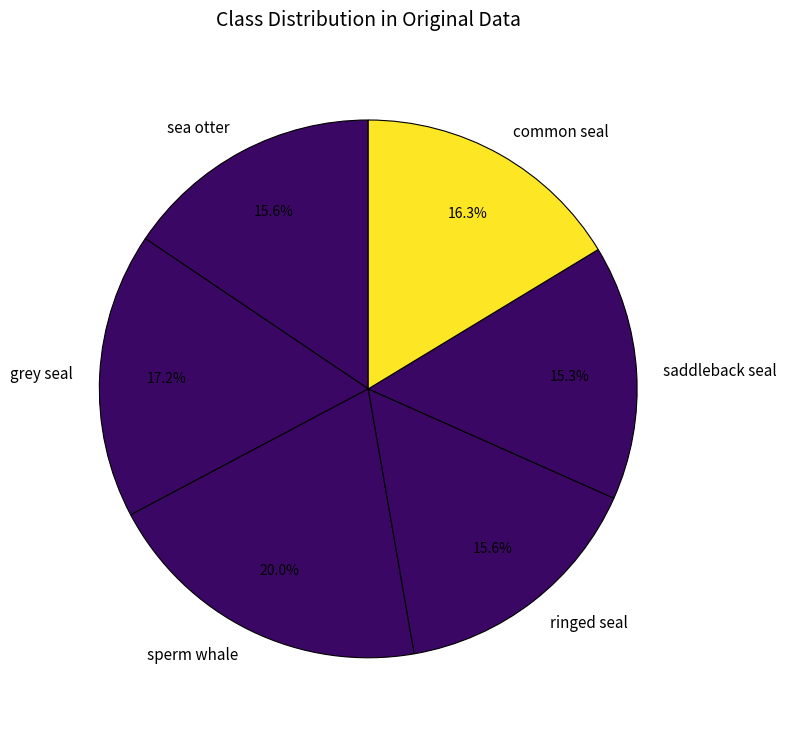

True or false: grey seal accounts for 32% of the total.

False